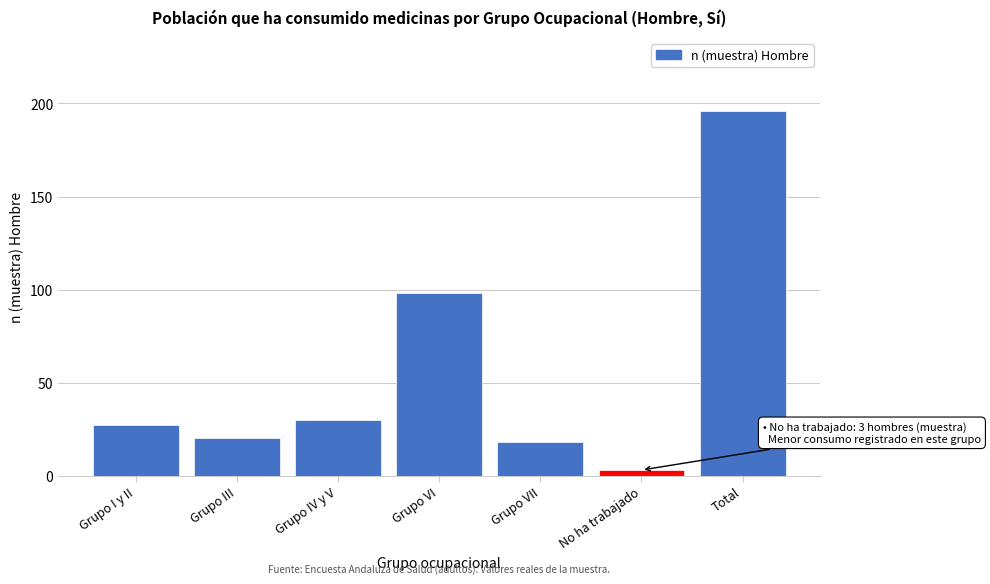

Reading left to right, list all the values displayed in this chart.

Grupo I y II=27	Grupo III=20	Grupo IV y V=30	Grupo VI=98	Grupo VII=18	No ha trabajado=3	Total=196